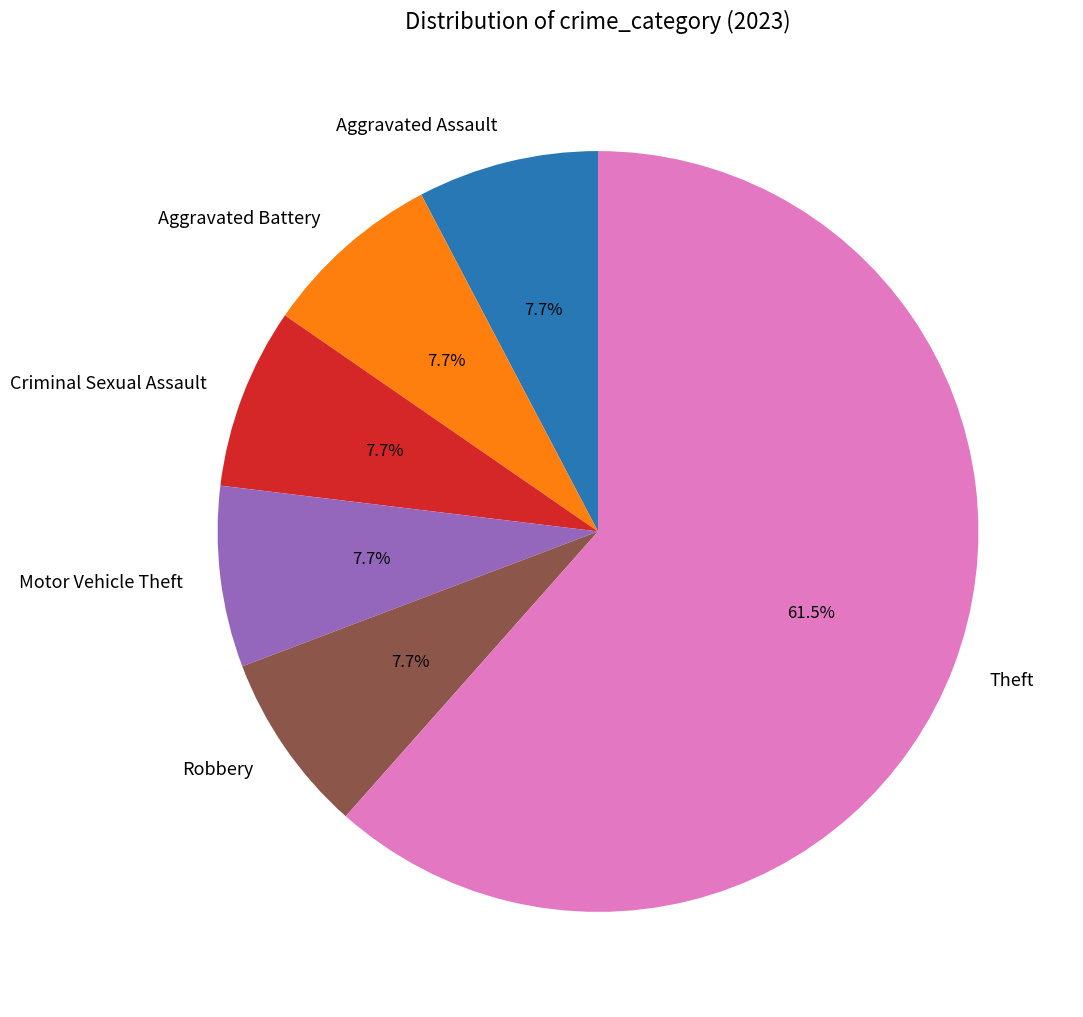

How many slices are in this pie chart?

6